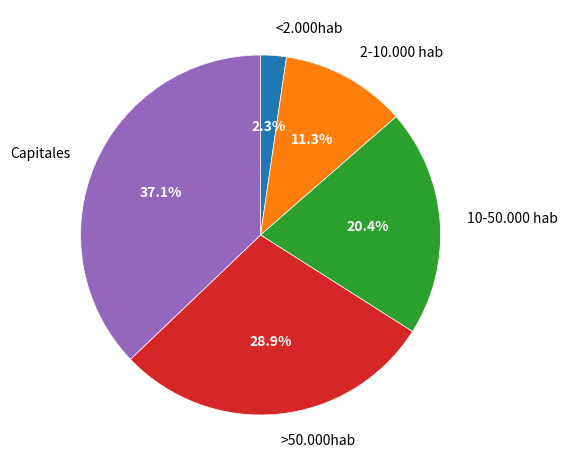

Rank the categories by value from lowest to highest.

<2.000hab, 2-10.000 hab, 10-50.000 hab, >50.000hab, Capitales